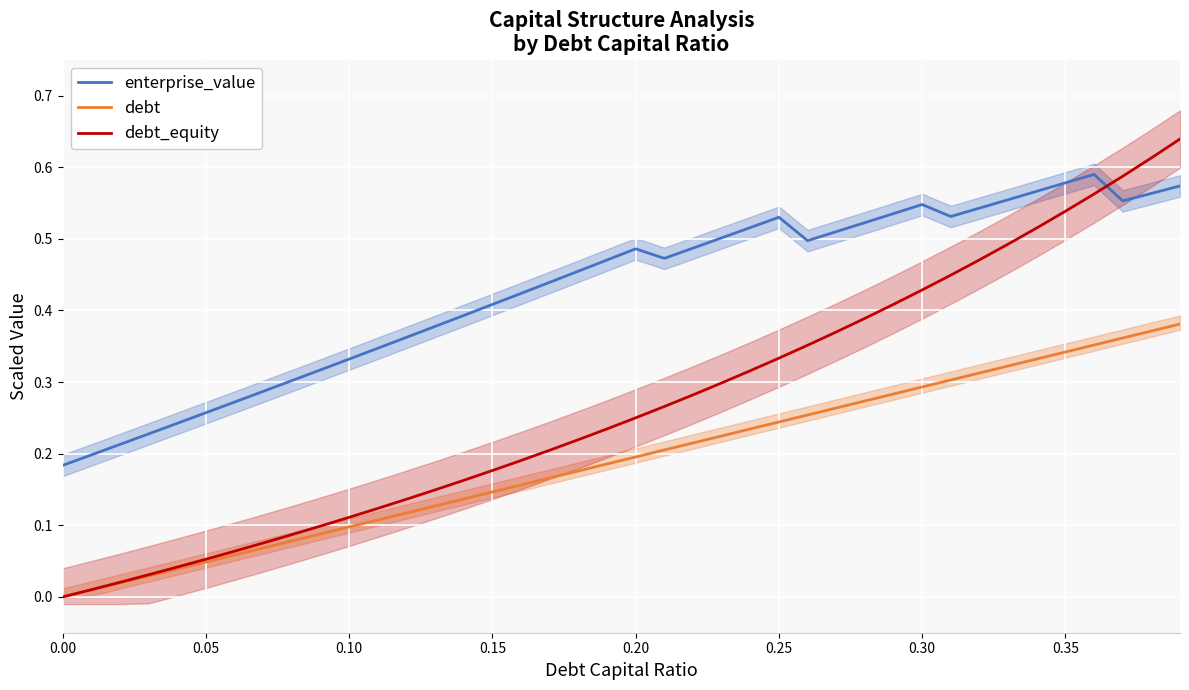

True or false: enterprise_value and debt intersect in this chart.

False